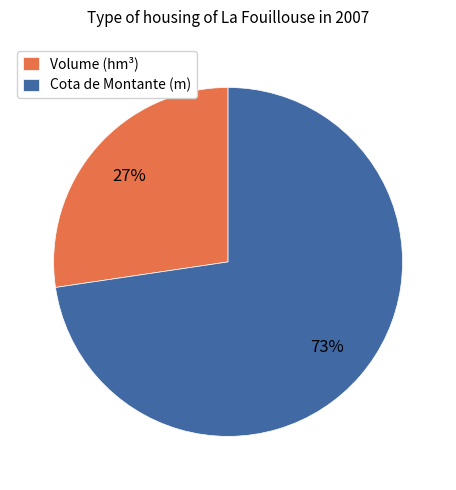

To the nearest percent, what percentage of the pie is Volume (hm³)?

27%